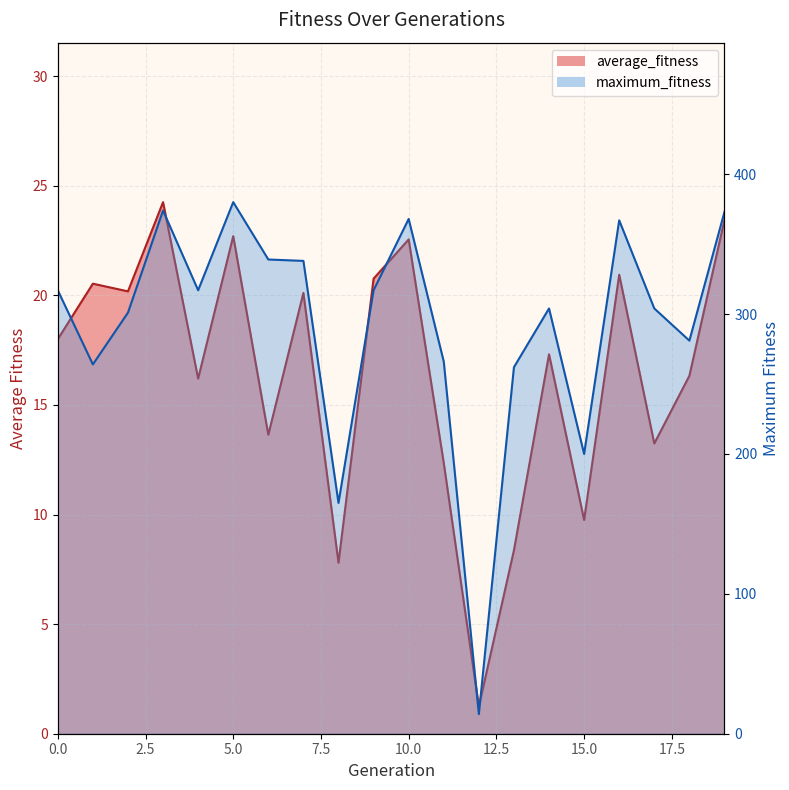

Reading right to left, transcribe all the data shown in this chart.

average_fitness: 19=23.4	18=16.3	17=13.2	16=20.9	15=9.8	14=17.3	13=8.4	12=1.2	11=12.3	10=22.6	9=20.8	8=7.8	7=20.1	6=13.6	5=22.7	4=16.2	3=24.2	2=20.2	1=20.5	0=18.0
maximum_fitness: 19=373.0	18=281.0	17=304.0	16=367.0	15=200.0	14=304.0	13=262.0	12=14.0	11=266.0	10=368.0	9=317.0	8=165.0	7=338.0	6=339.0	5=380.0	4=317.0	3=374.0	2=301.0	1=264.0	0=317.0